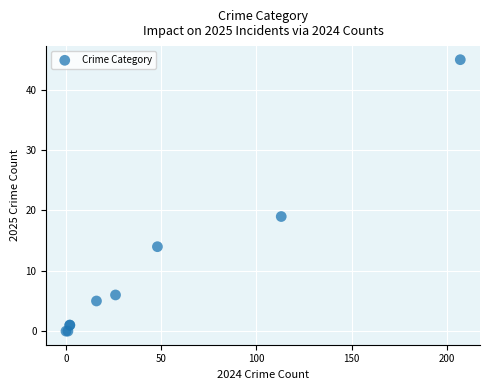

What Y value in the scatter plot is closest to 22?

19